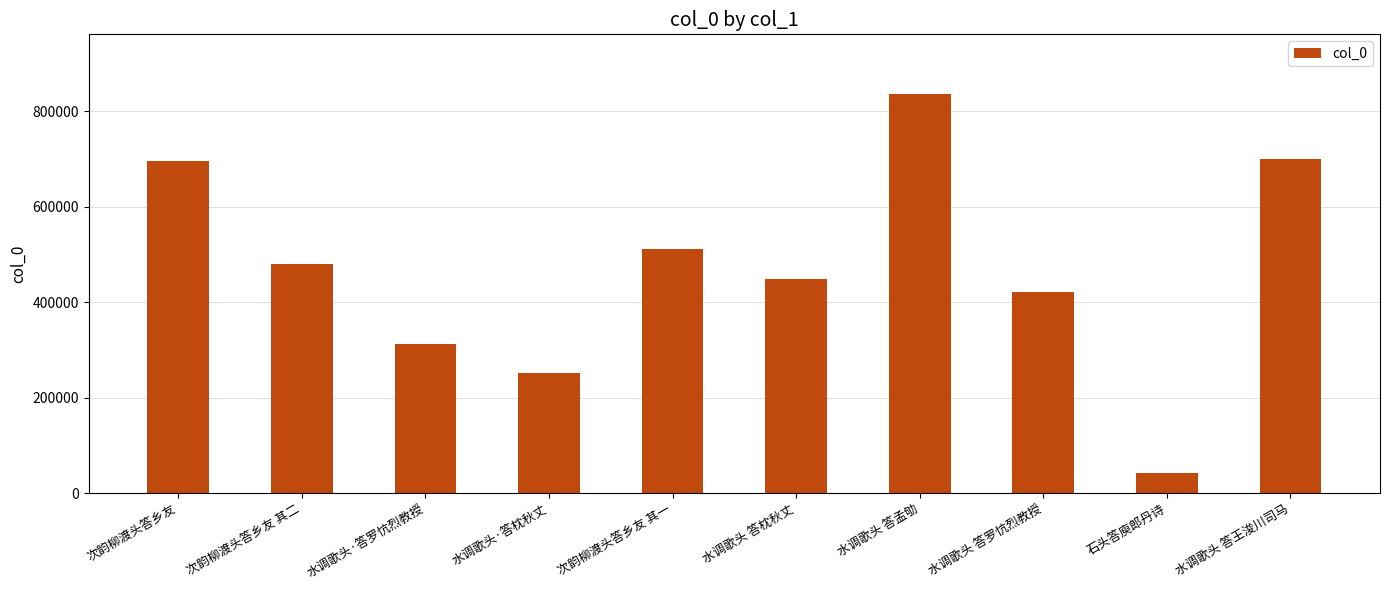

Which category has the lowest value across all series?

石头答庾郎丹诗